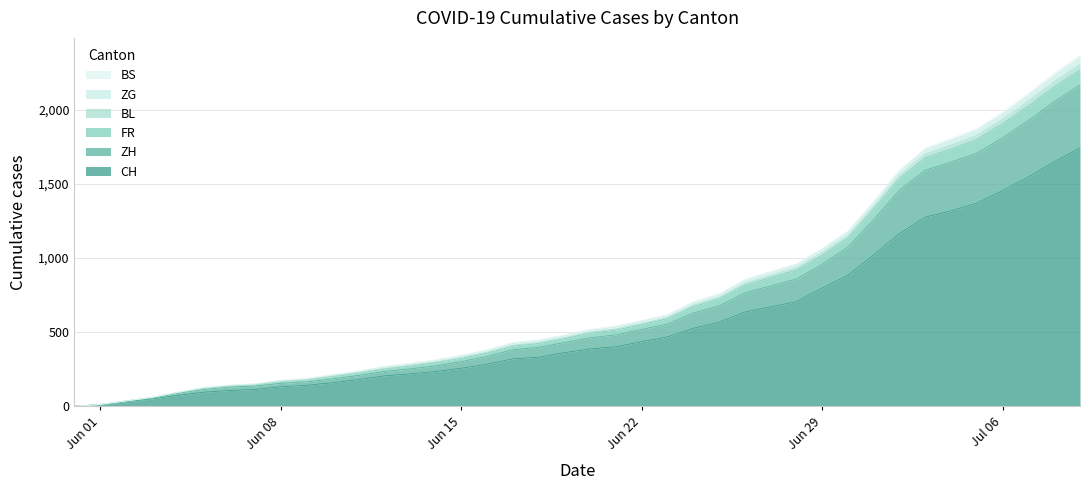

What is the maximum value for CH?

1742